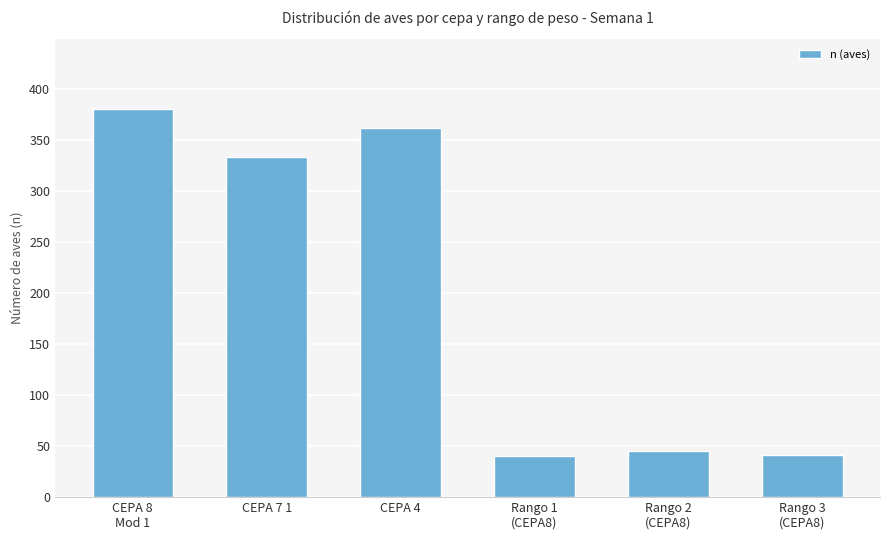

What is the greatest value displayed?

380